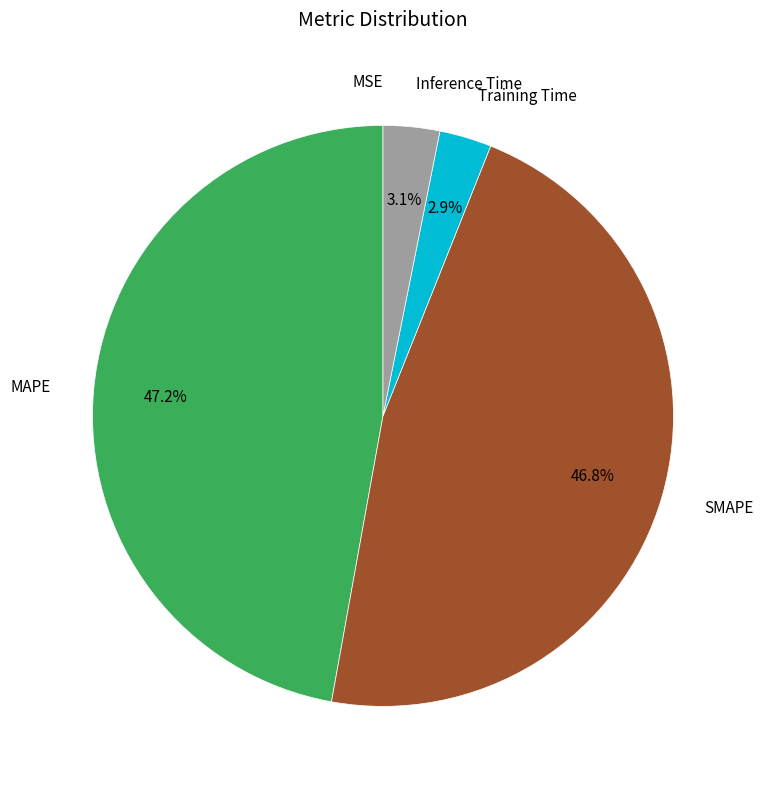

To the nearest percent, what is the difference between the largest and smallest slice percentages?

47%